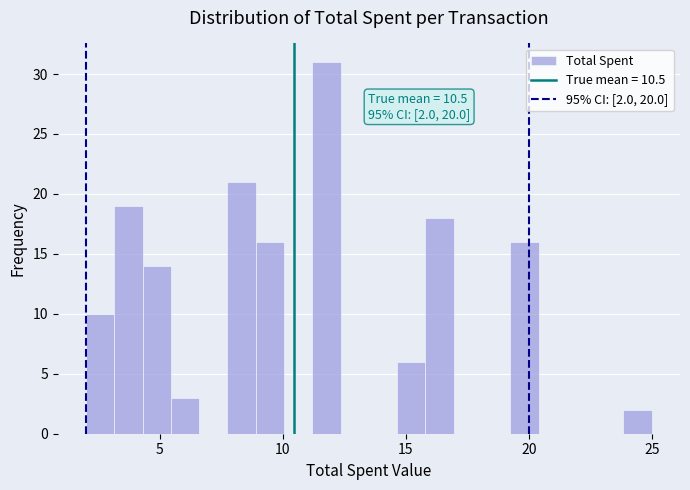

Around what value on the x-axis is the tallest bar? Give the approximate position of its centre, as read against the axis.

12.0